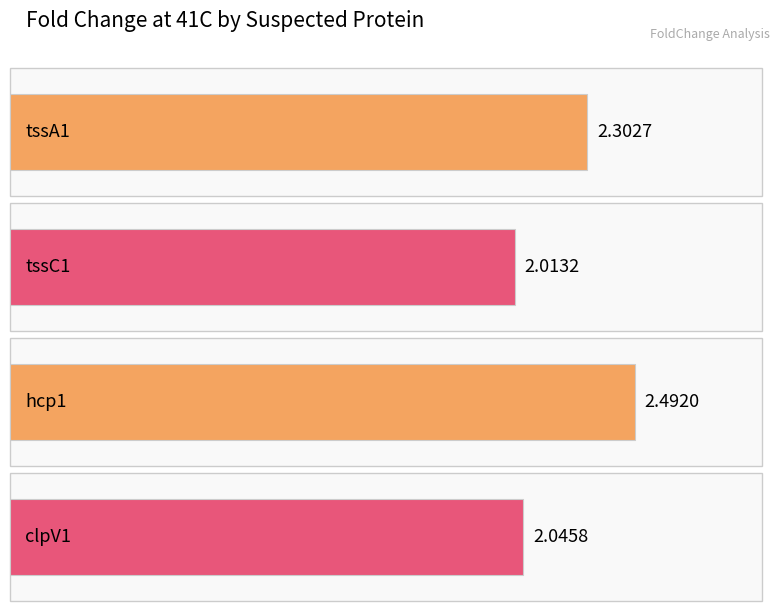

Rank the categories by value from highest to lowest.

hcp1, tssA1, clpV1, tssC1